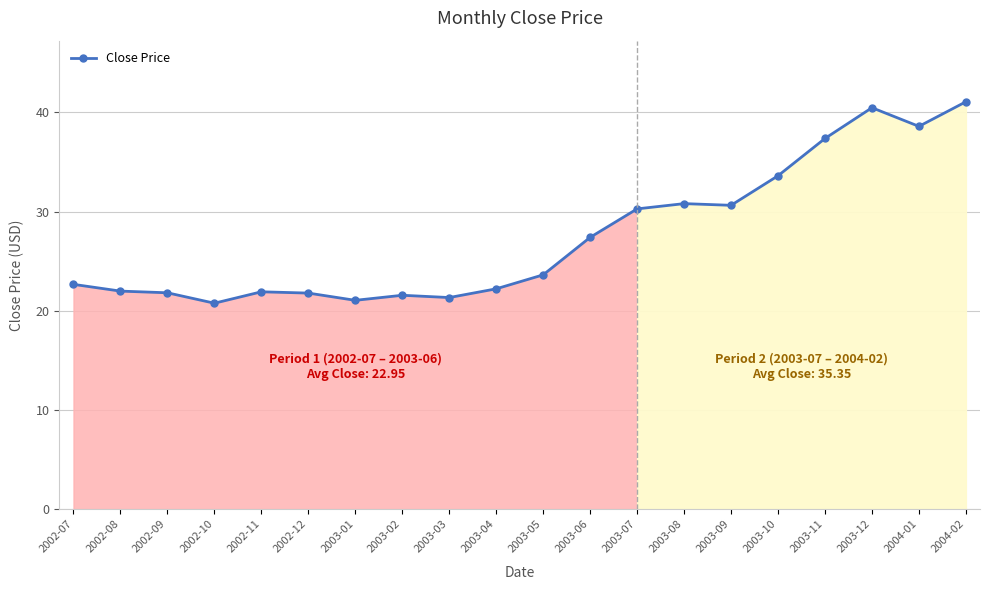

How many lines are shown in the chart?

1